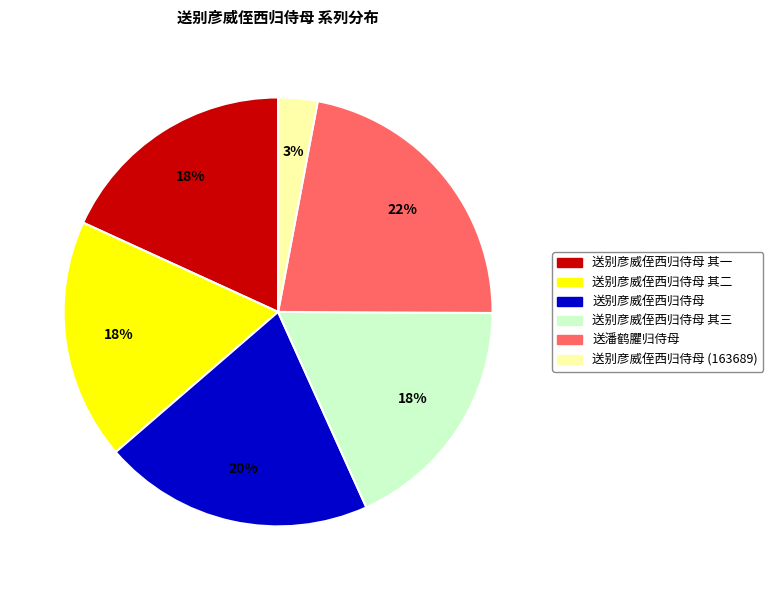

The 送别彦威侄西归侍母 其一 slice represents 18% of the pie. True or false?

True